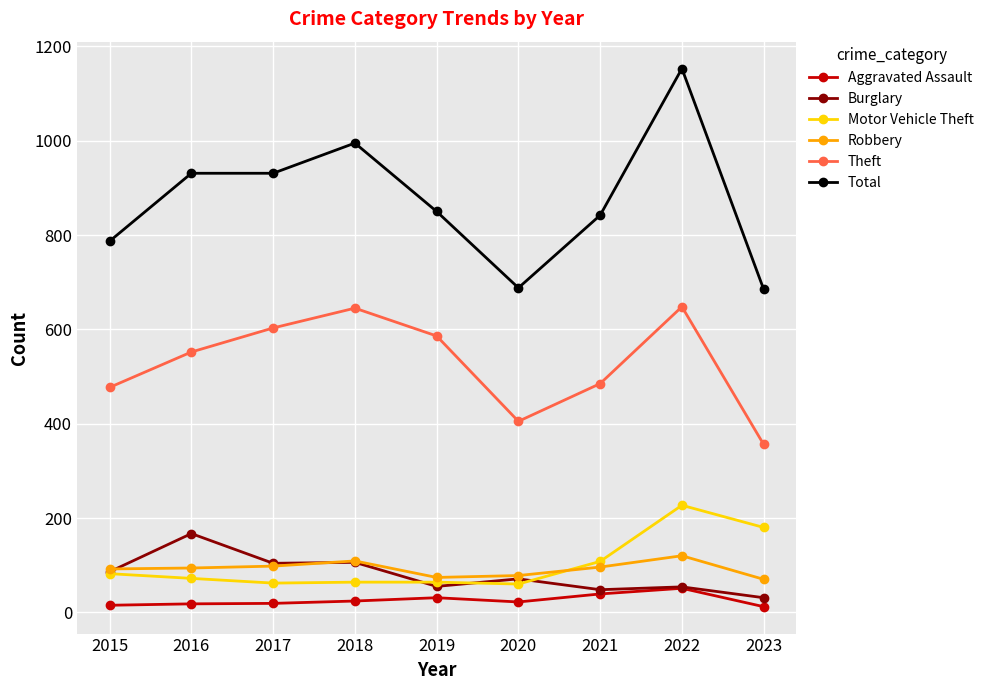

What are all the series names shown in the legend?

Aggravated Assault, Burglary, Motor Vehicle Theft, Robbery, Theft, Total